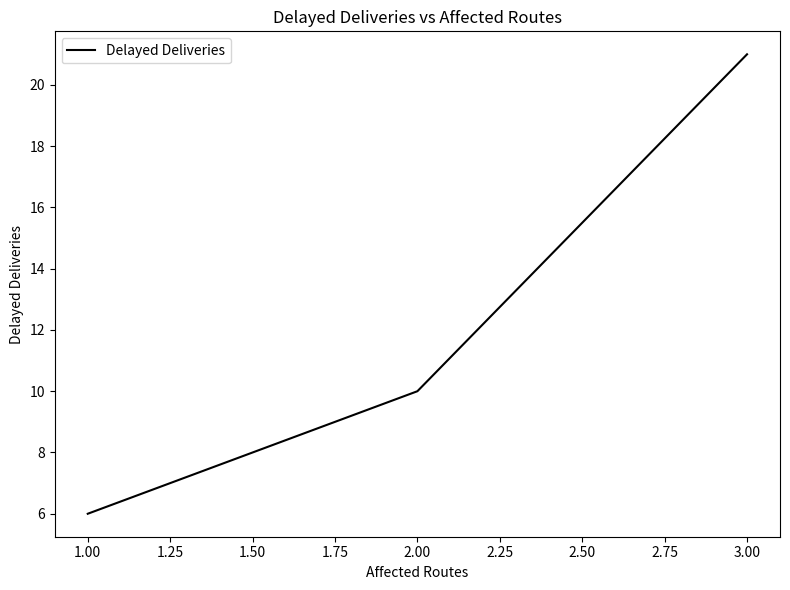

At which label is the value closest to 13?

2.00